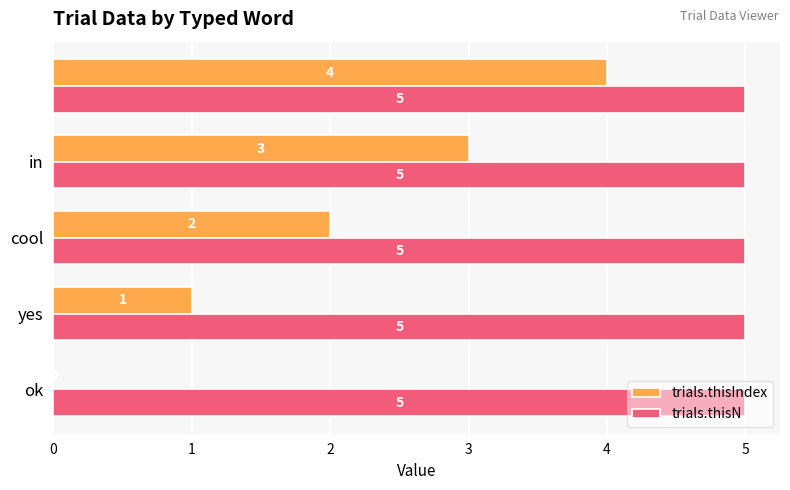

How many trials.thisIndex values are between 1 and 3?

3